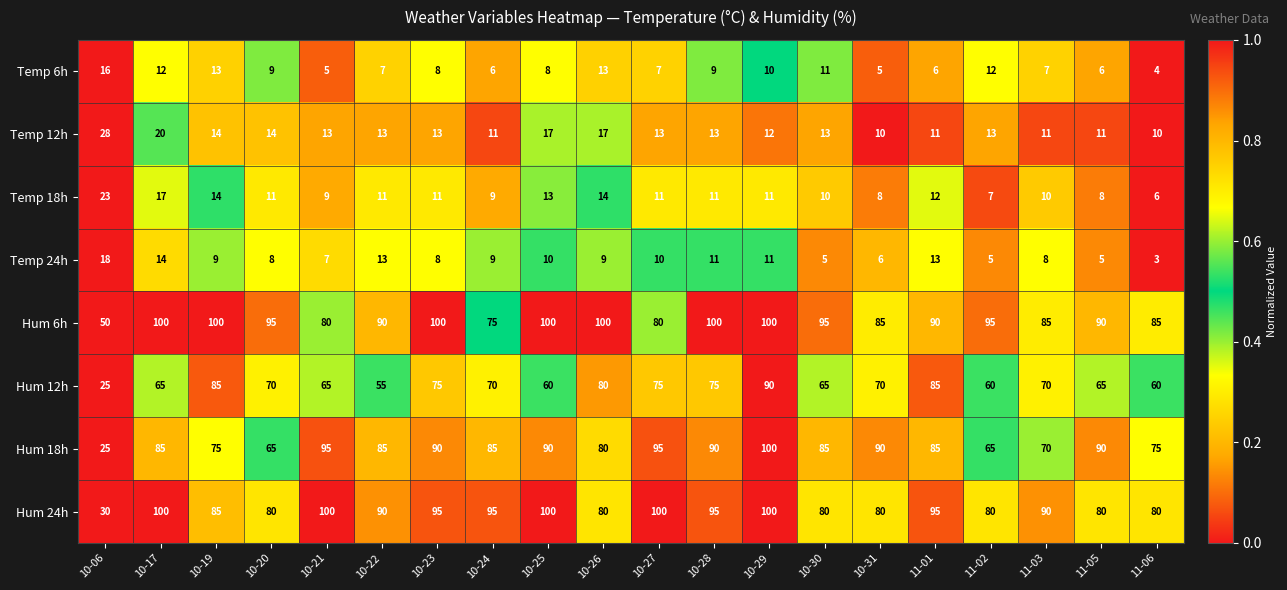

Rank the series at 11-02 from lowest to highest value.

Temp 24h, Temp 18h, Temp 6h, Temp 12h, Hum 12h, Hum 18h, Hum 24h, Hum 6h